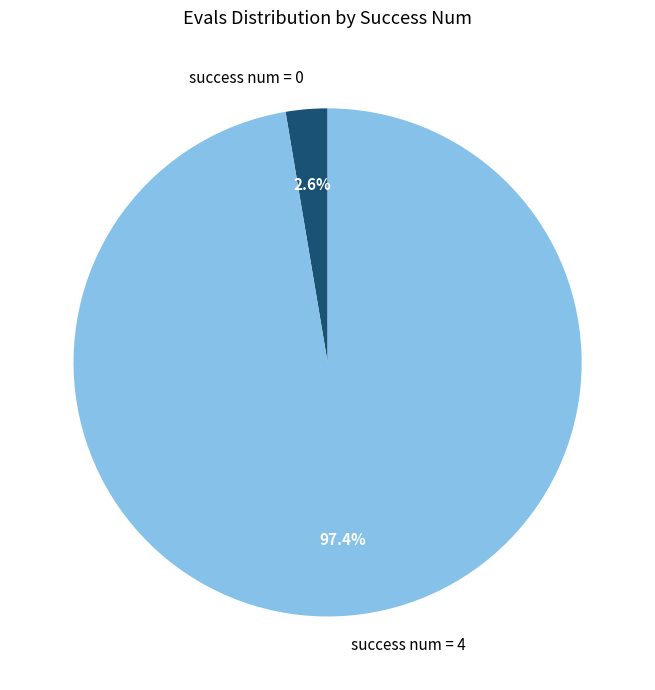

Which has a higher value, success num = 0 or success num = 4?

success num = 4